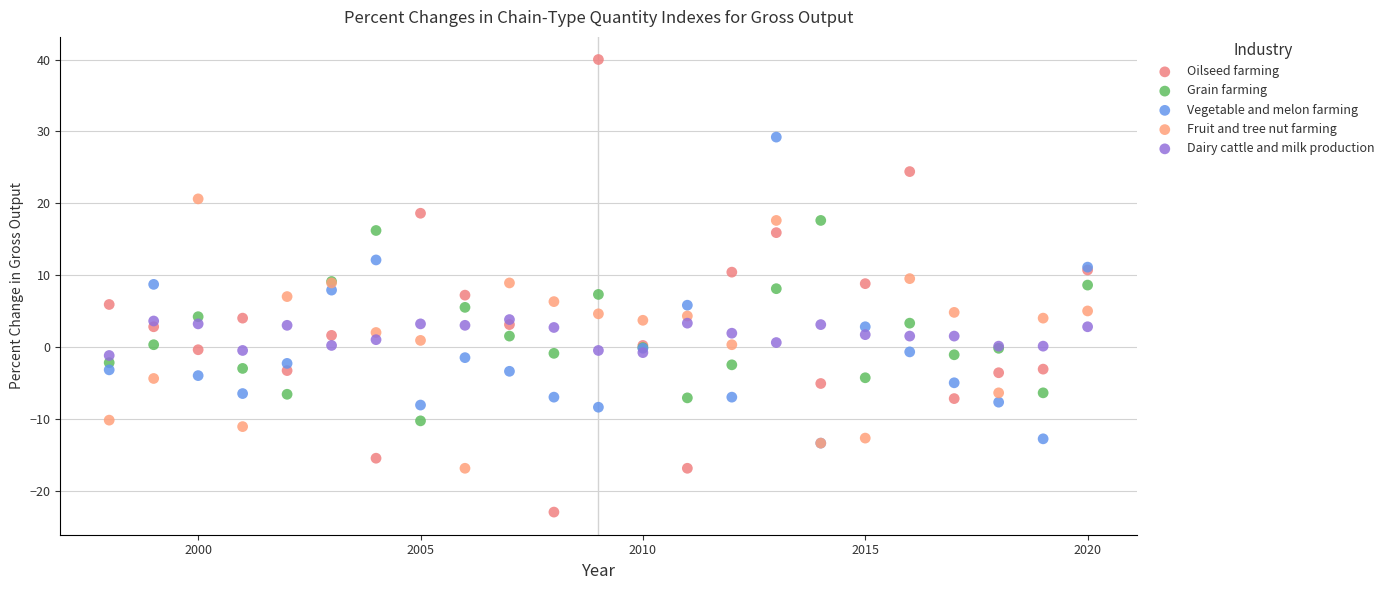

Which series contains the highest Y value?

Oilseed farming